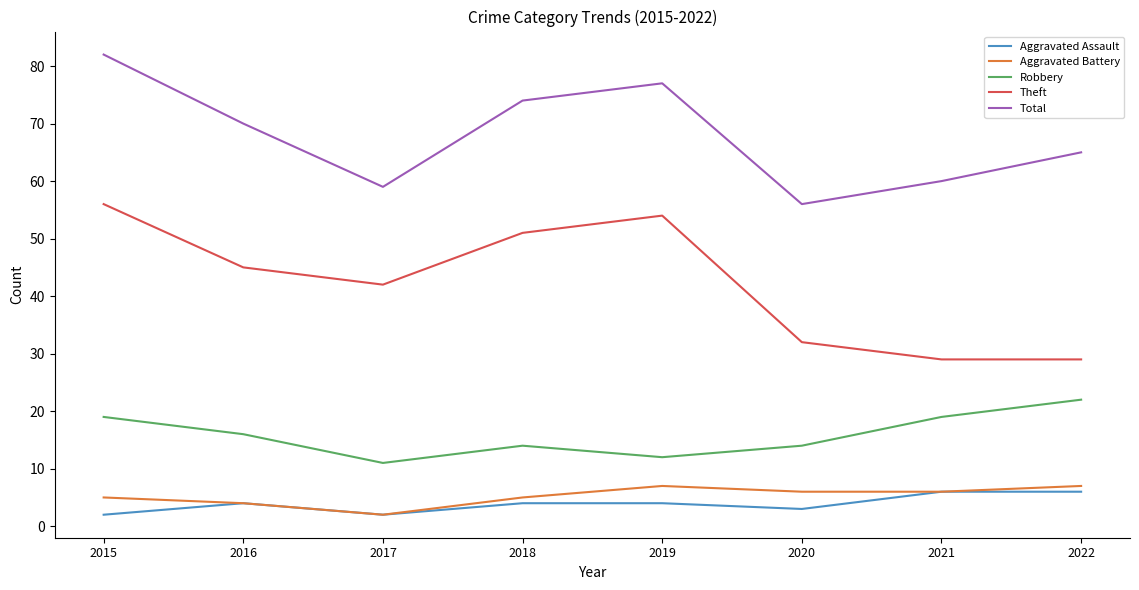

Between 2018 and 2021, which series saw the biggest shift?

Theft